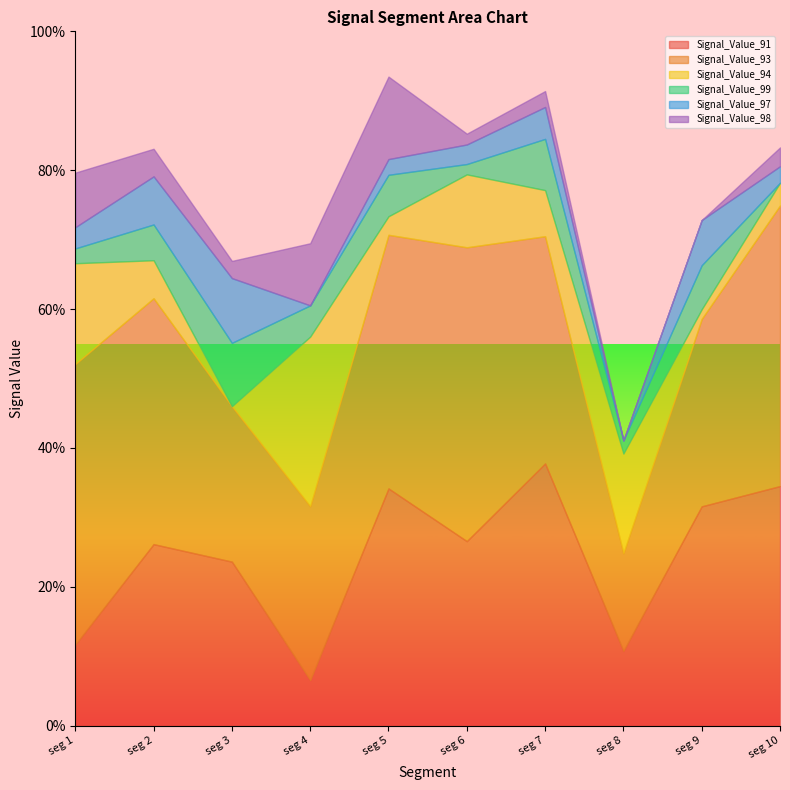

At which category does Signal_Value_93 reach its first local valley?

signal segment 3